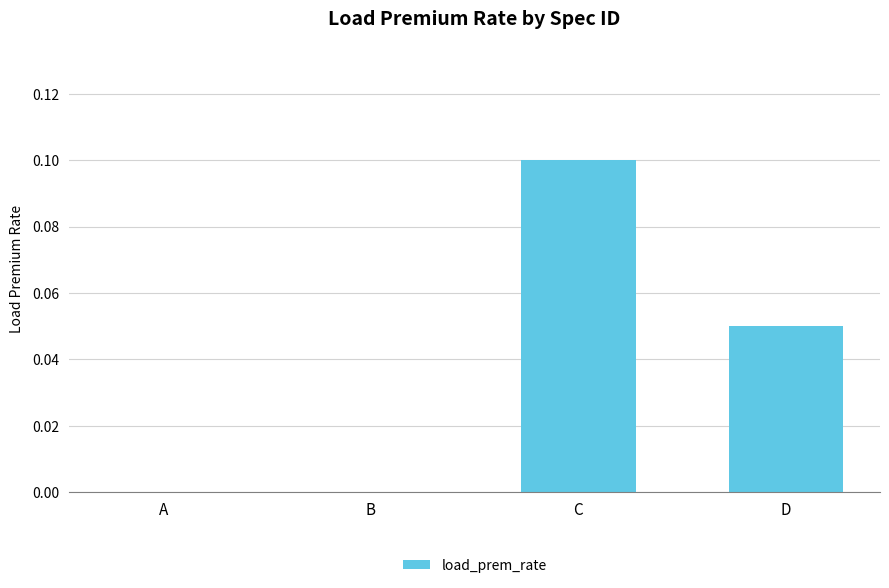

Is it true that the value at D is 0.0?

False